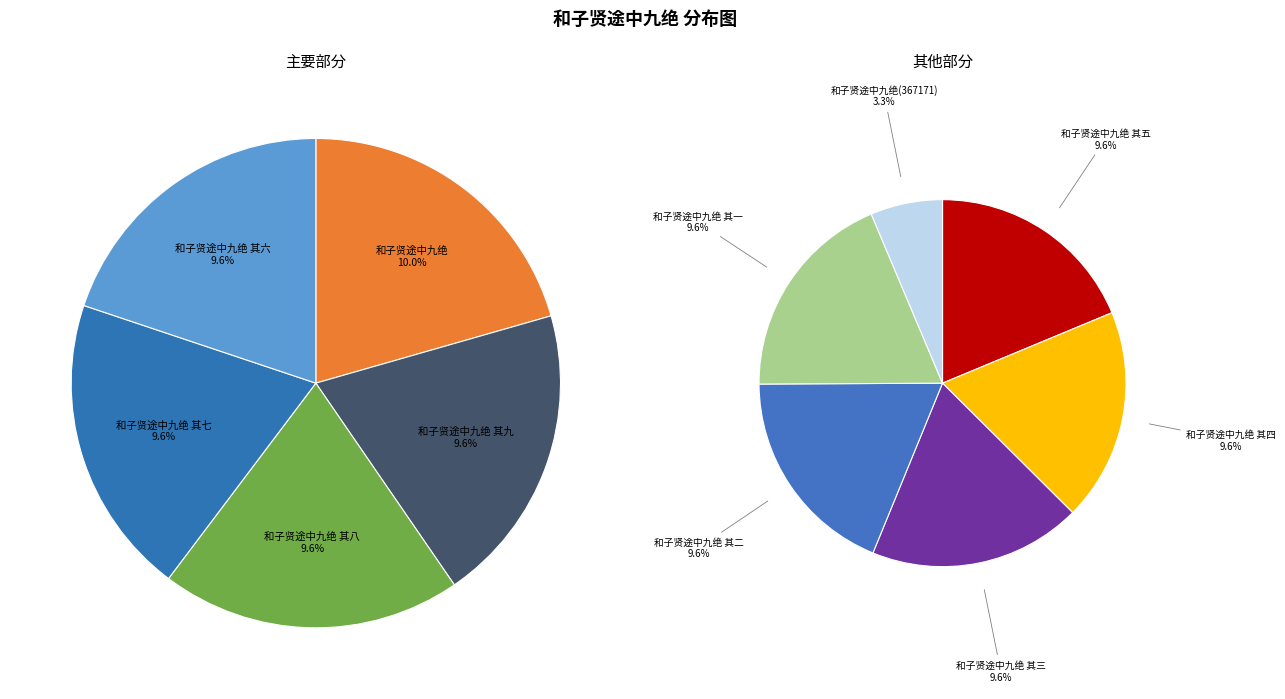

To the nearest percent, what percentage of the pie is 和子贤途中九绝(367171)?

3%